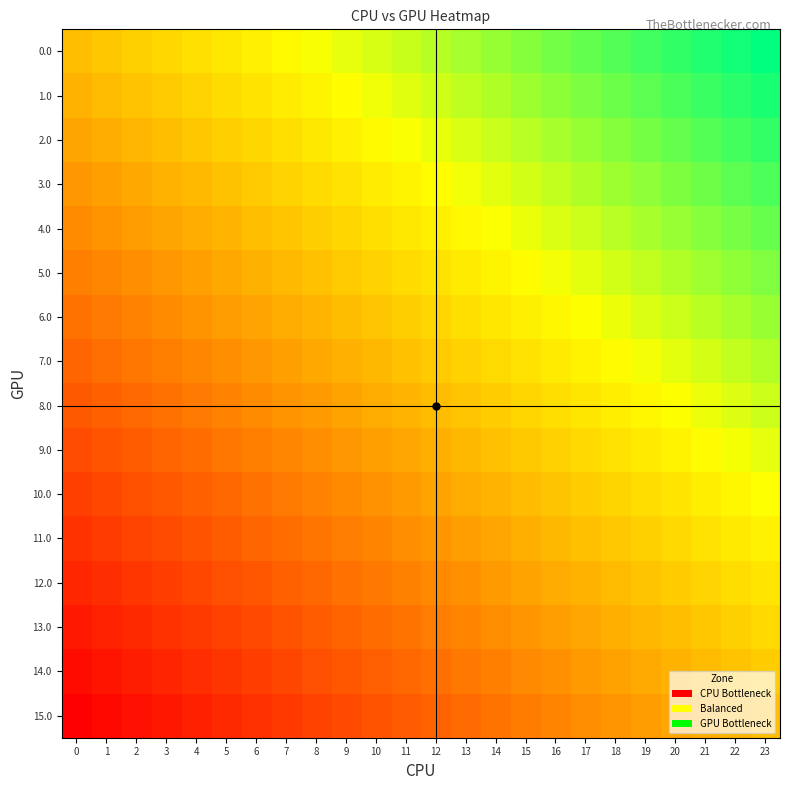

What is the difference between the highest and lowest values at 4?

1.0